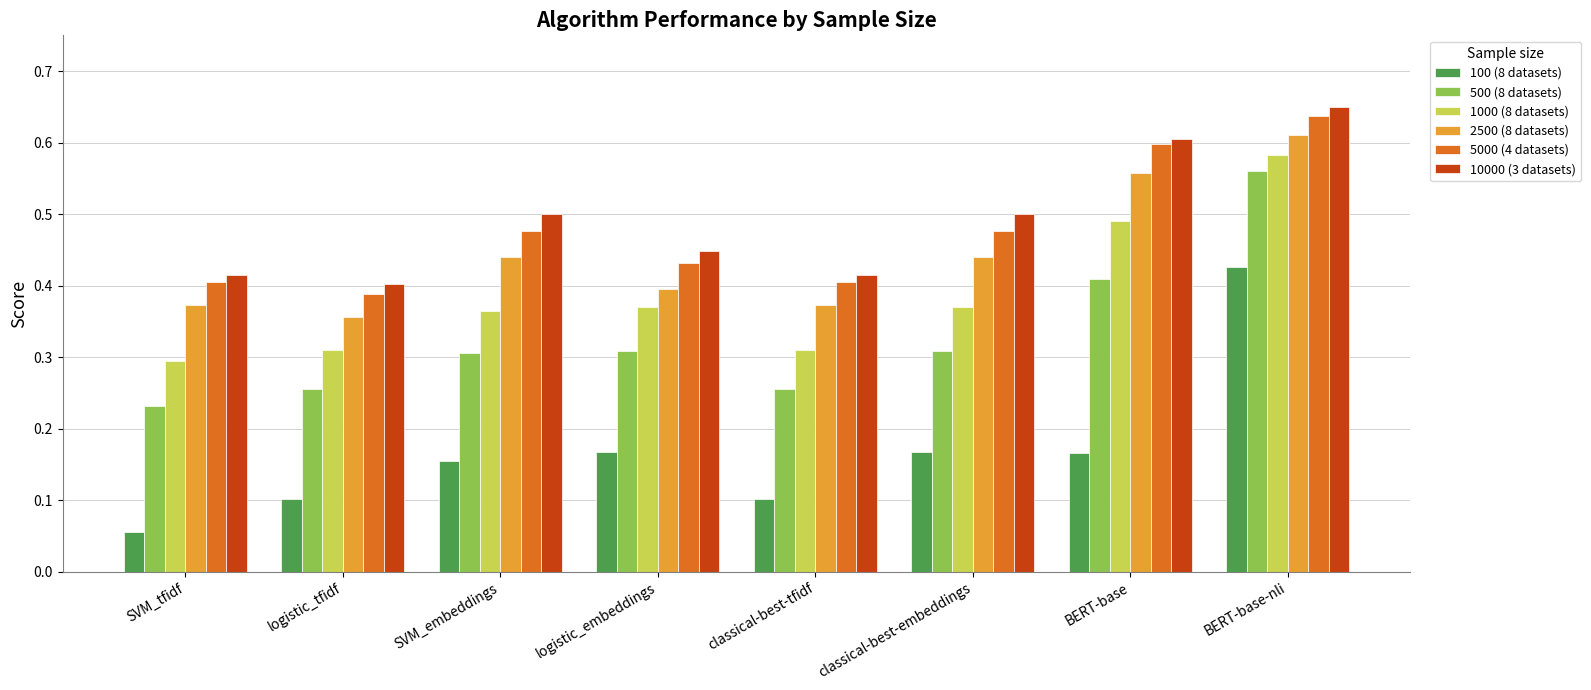

What are all the series names shown in the legend?

100 (8 datasets), 500 (8 datasets), 1000 (8 datasets), 2500 (8 datasets), 5000 (4 datasets), 10000 (3 datasets)